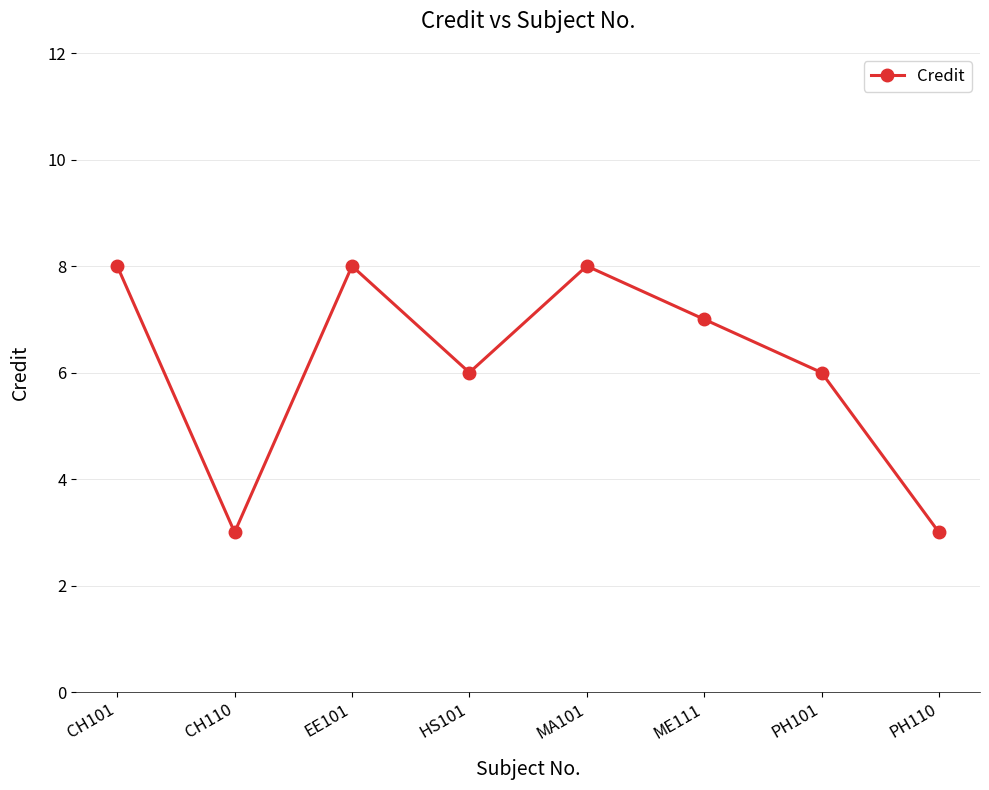

Reading right to left, what are all the values shown in this chart?

PH110=3	PH101=6	ME111=7	MA101=8	HS101=6	EE101=8	CH110=3	CH101=8